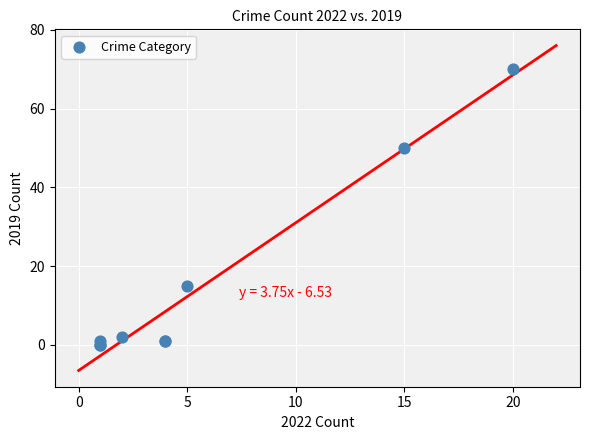

What Y value in the scatter plot is closest to 35?

50